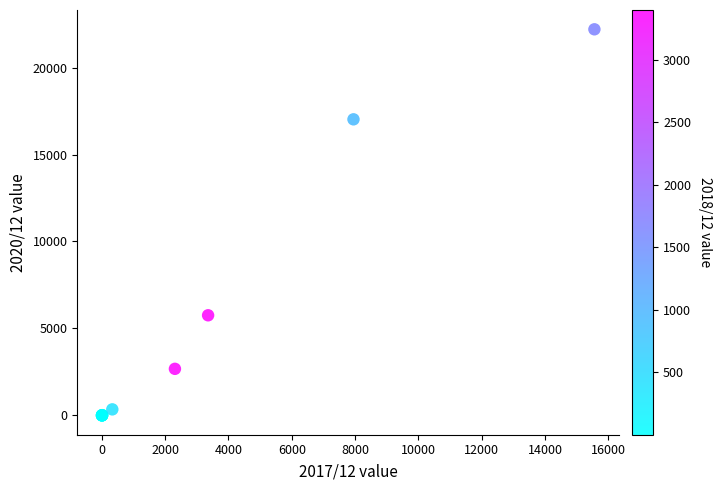

What Y value in the scatter plot is closest to 11100?

5758.0